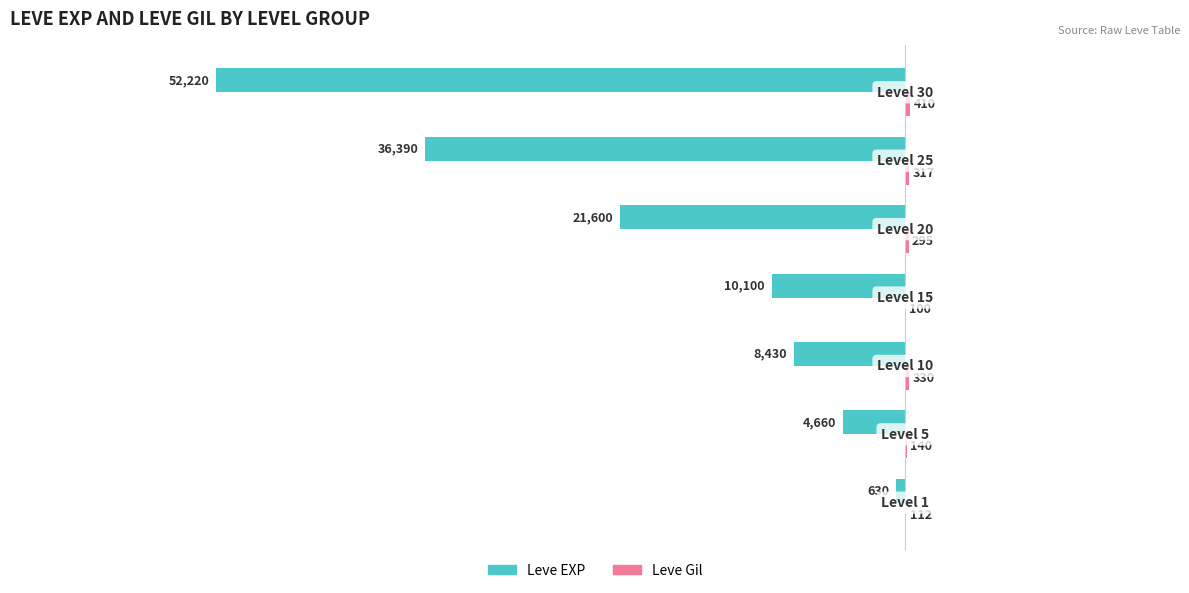

What is the greatest value displayed?

410